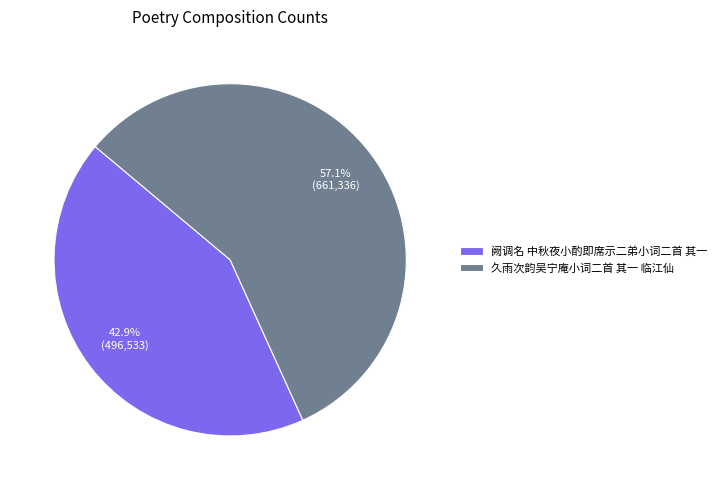

To the nearest percent, what portion does 久雨次韵吴宁庵小词二首 其一 临江仙 represent?

57%